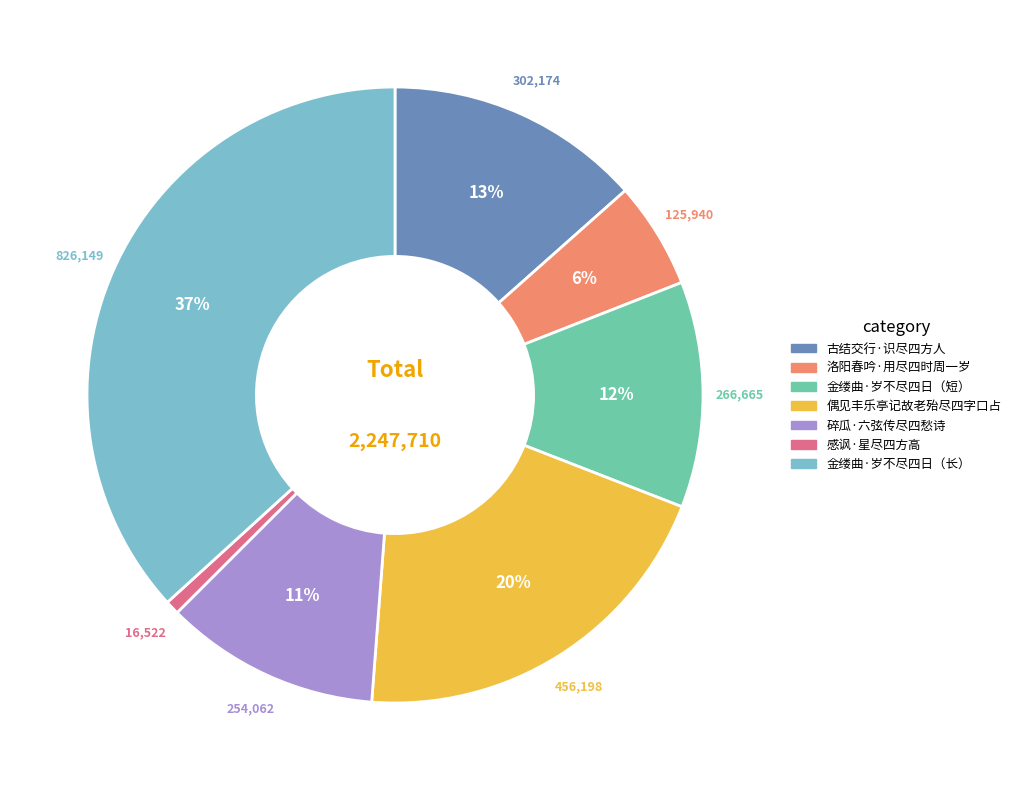

To the nearest percent, what is the difference between the largest and smallest slice percentages?

36%